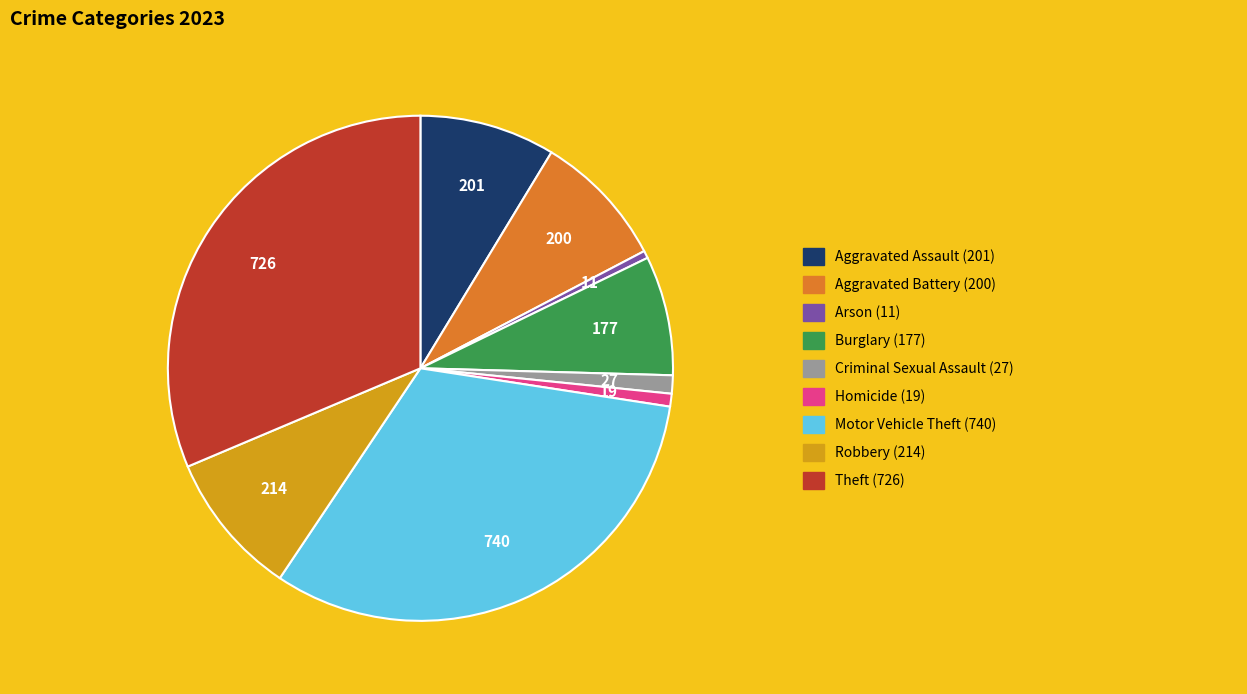

Is there any slice that represents more than half of the pie?

No